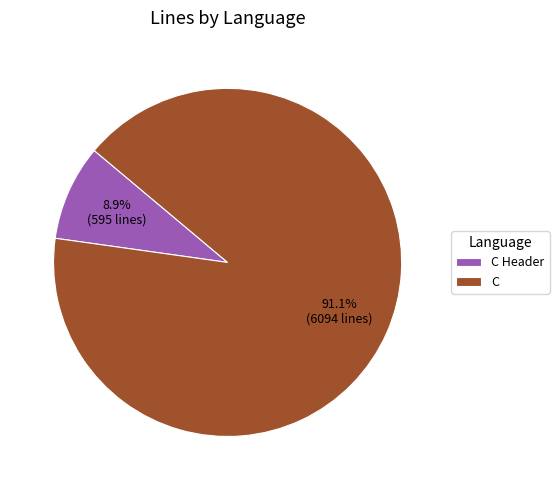

True or false: C accounts for 76% of the total.

False